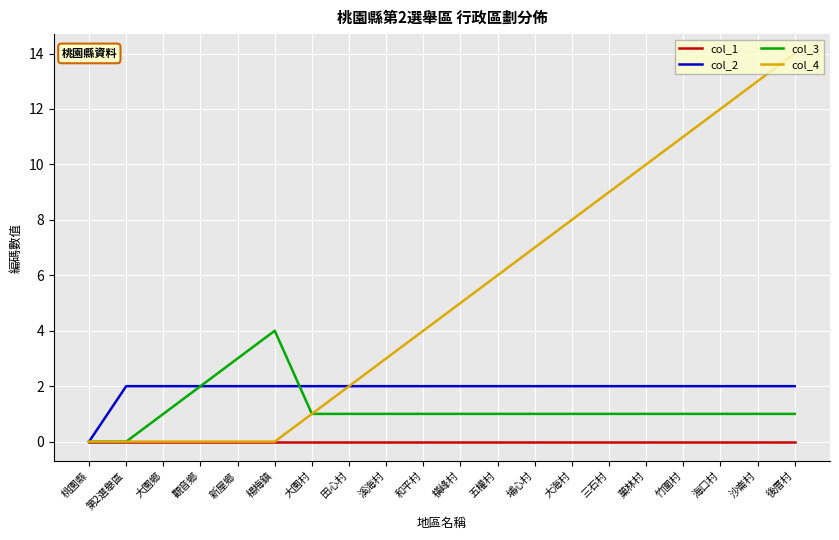

Is the value of col_3 at 大海村 greater than the value of col_4 at 竹圍村?

No